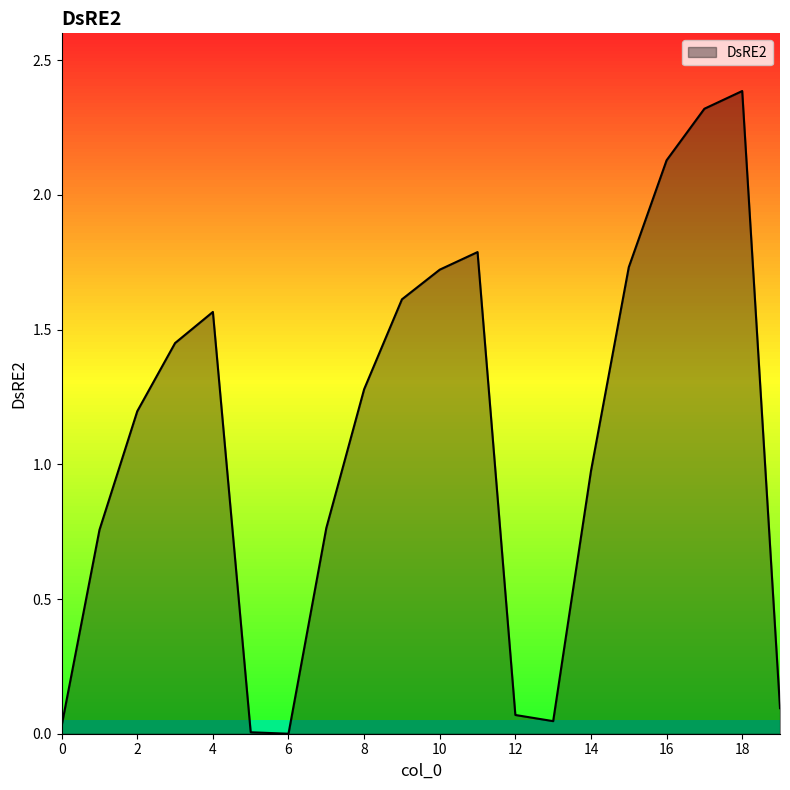

What is the sum of all values?

21.9